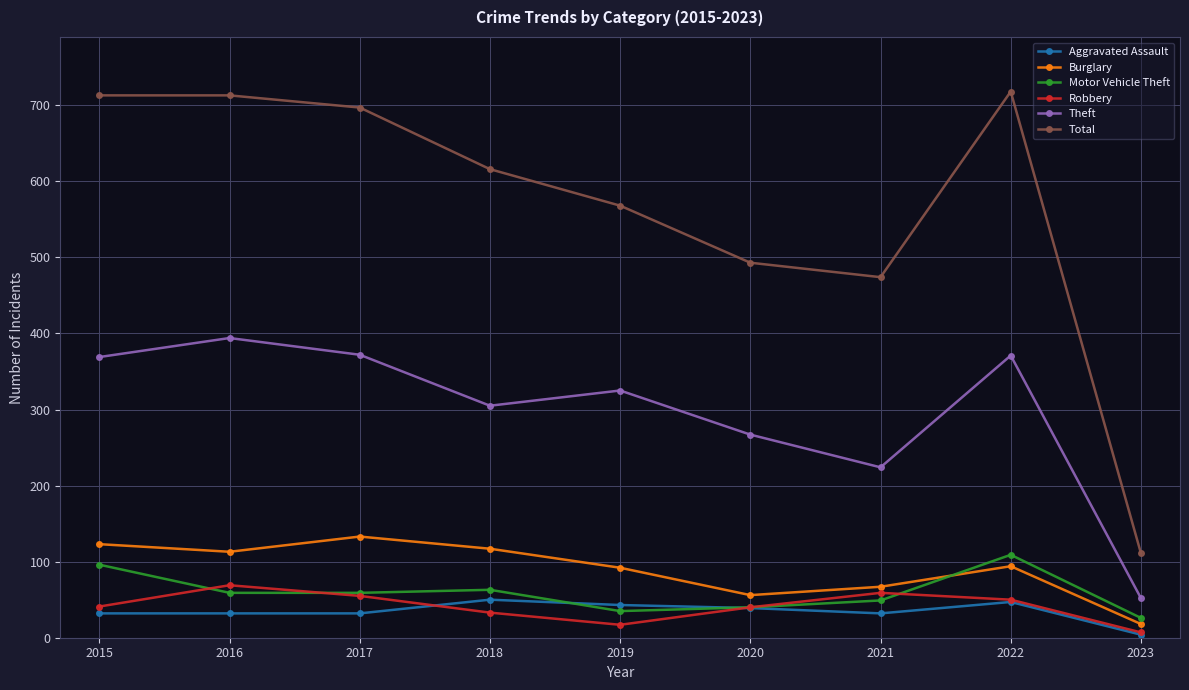

What are all the series names shown in the legend?

Aggravated Assault, Burglary, Motor Vehicle Theft, Robbery, Theft, Total